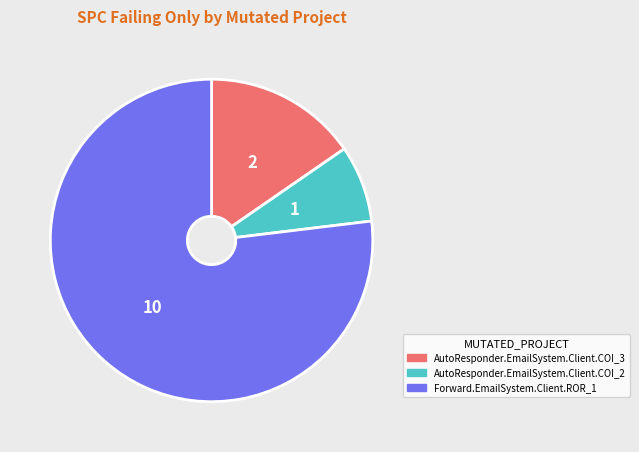

What is the majority slice?

Forward.EmailSystem.Client.ROR_1